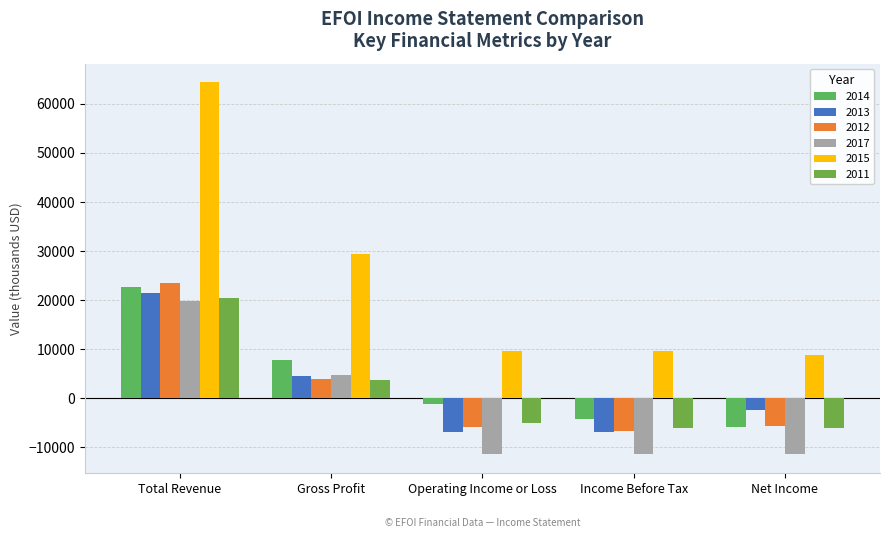

The value of 2017 at Total Revenue is 35330. True or false?

False